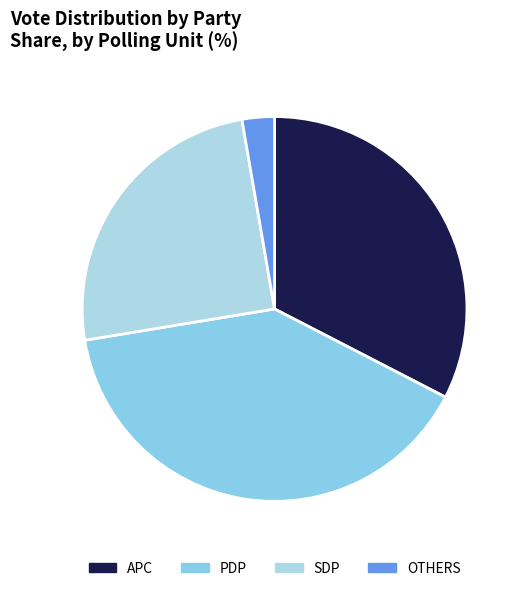

How many segments does this pie chart have?

4